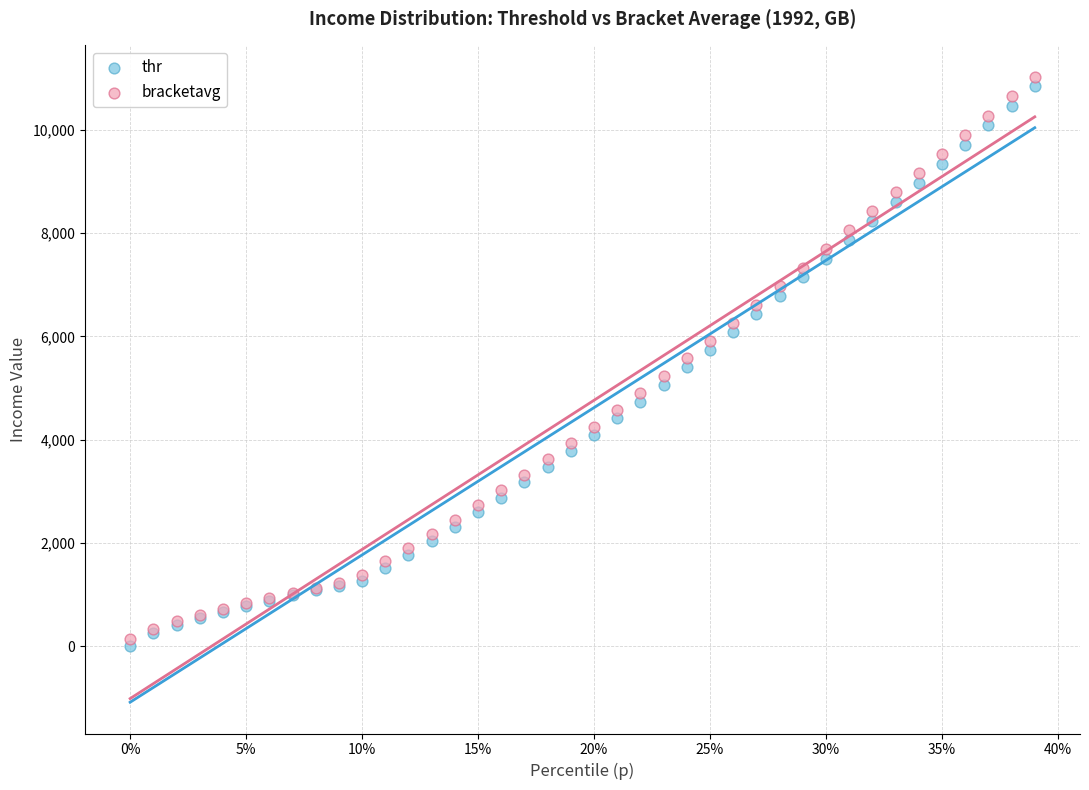

Which series has the widest spread of Y values?

bracketavg